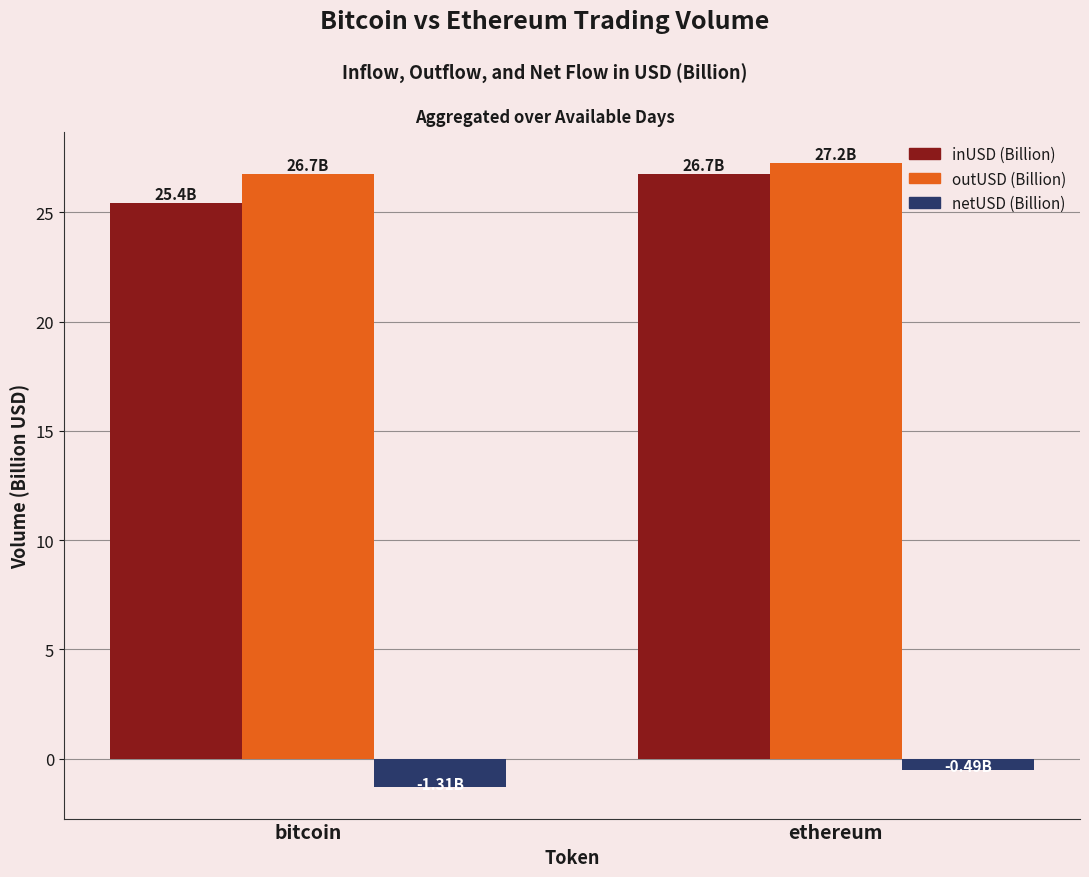

What is the label of the 2nd bar from the right?

bitcoin